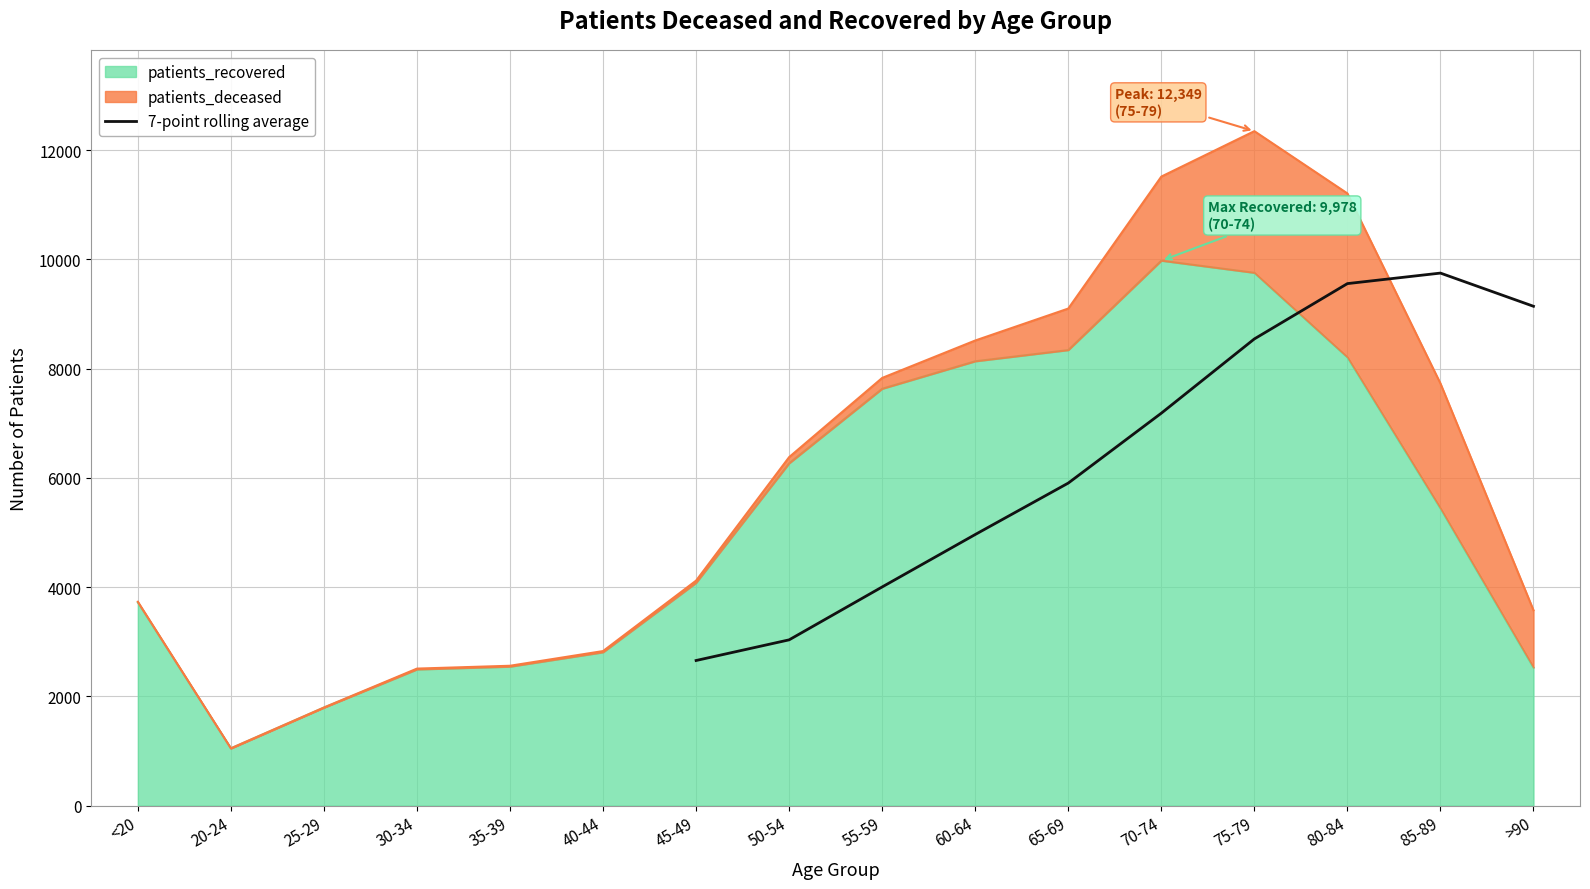

How many points are higher than both their immediate neighbors (excluding endpoints)?

1